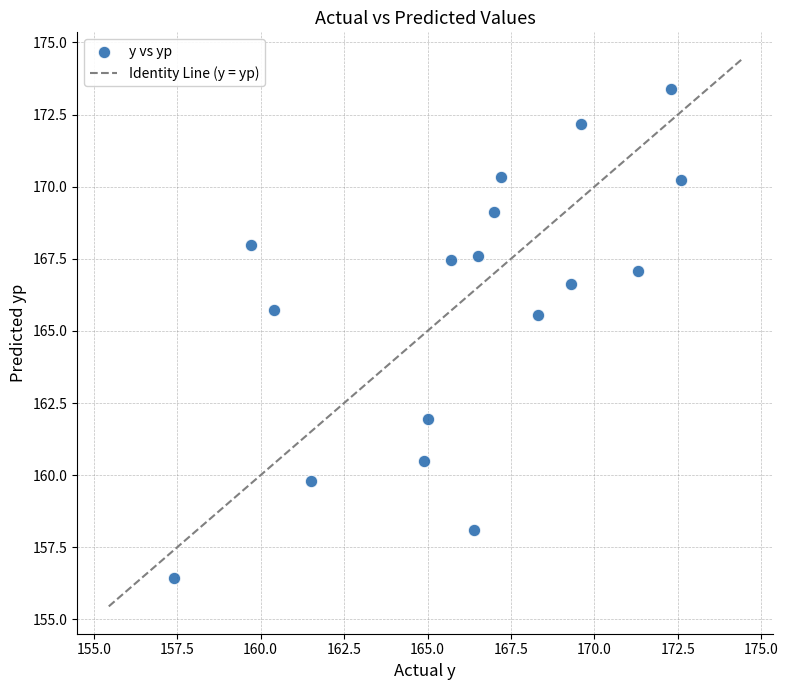

What is the range of Y values (max minus min)?

17.0